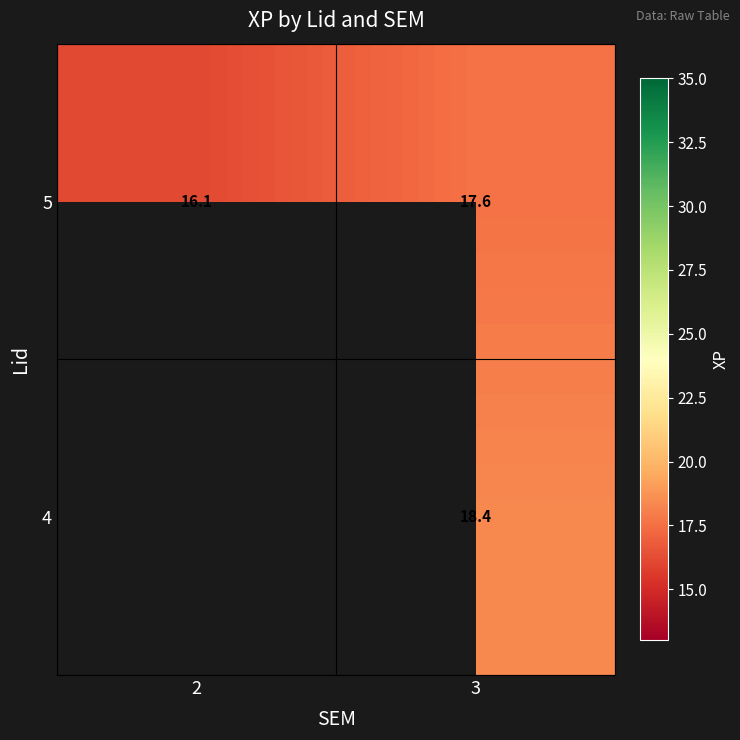

At which category is the sum across all series the highest?

3